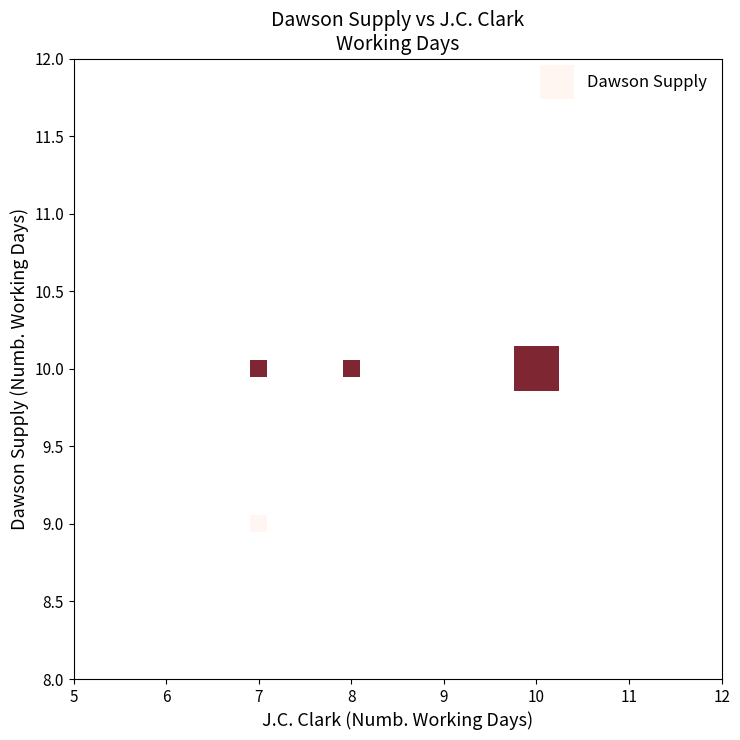

What is the range of X values (max minus min)?

3